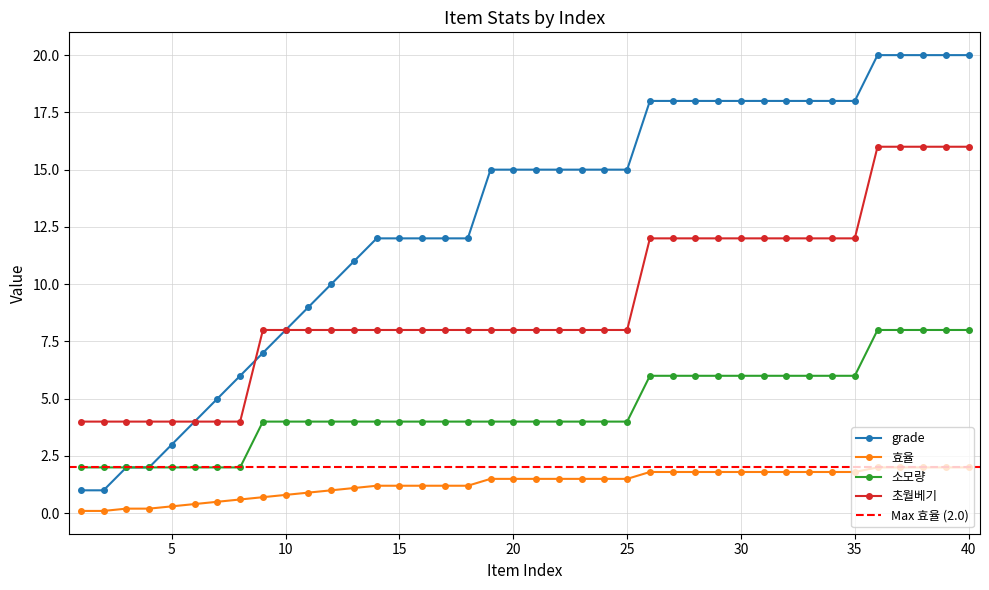

True or false: grade has a value of 10.3 at 19.

False